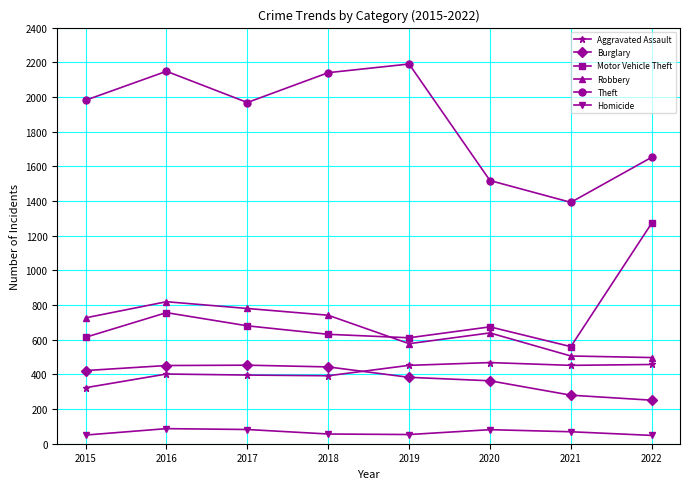

What is the spread (max minus min) of values at 2022?

1604